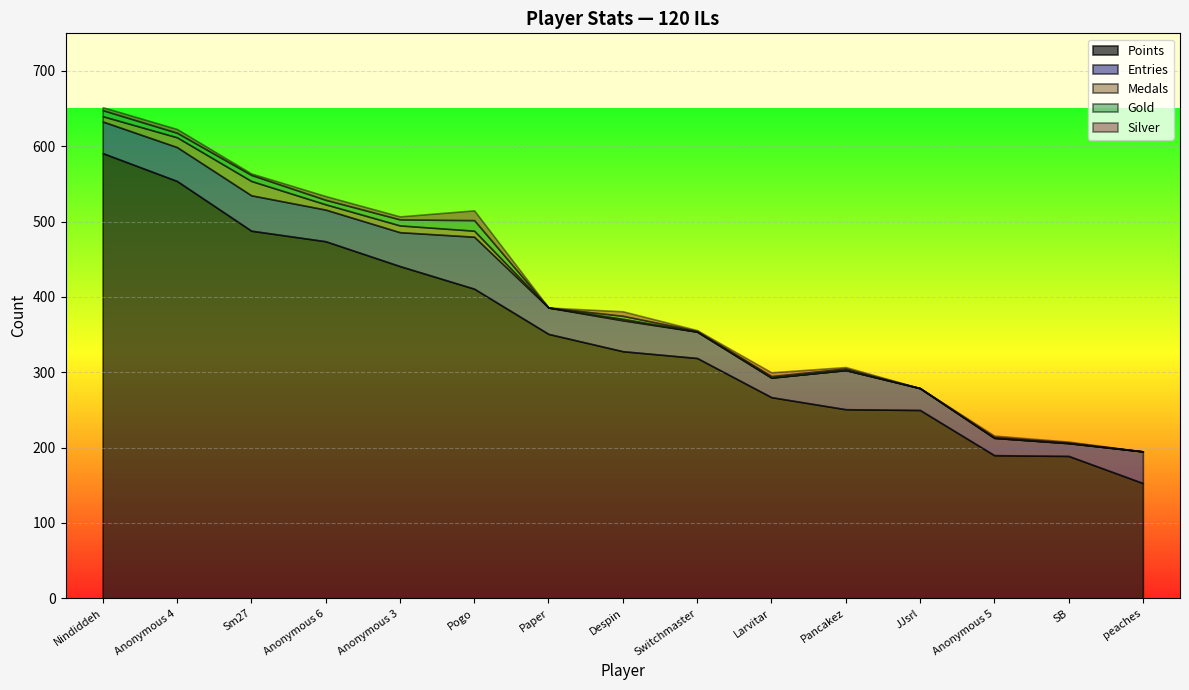

How many interior local peaks does the Silver series have?

6